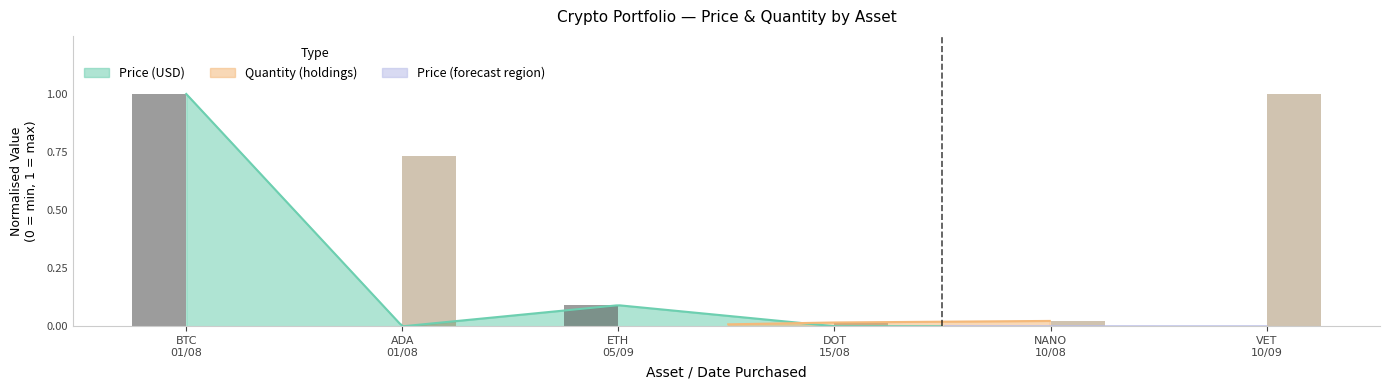

At how many categories does at least one series exceed 0?

6